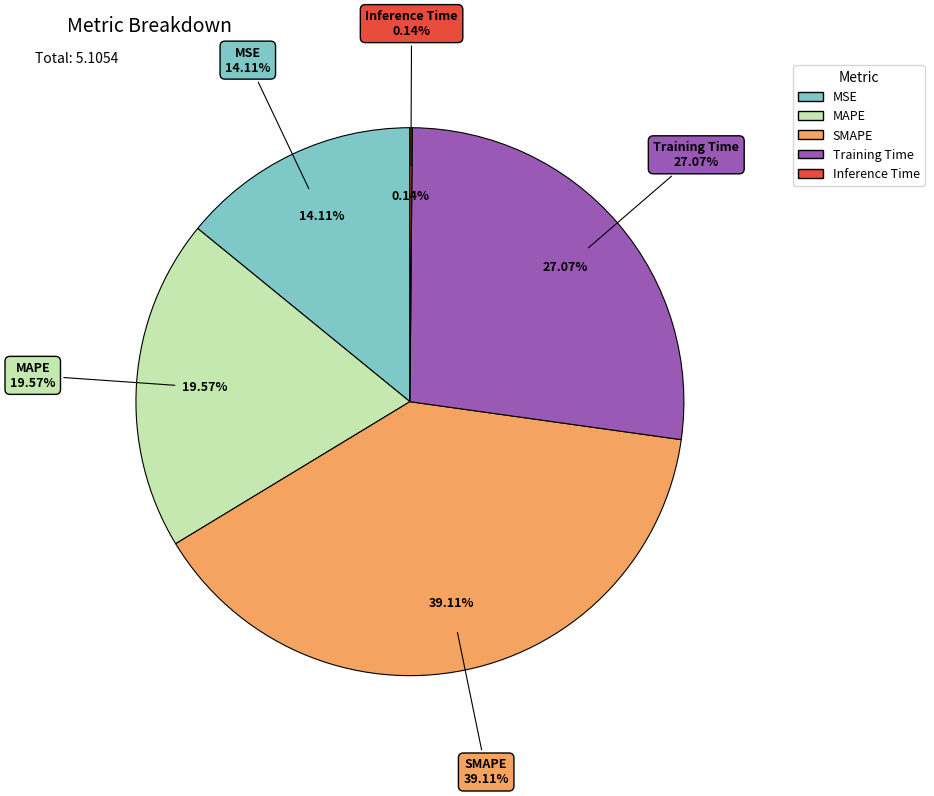

Does SMAPE account for over 50% of the chart?

No